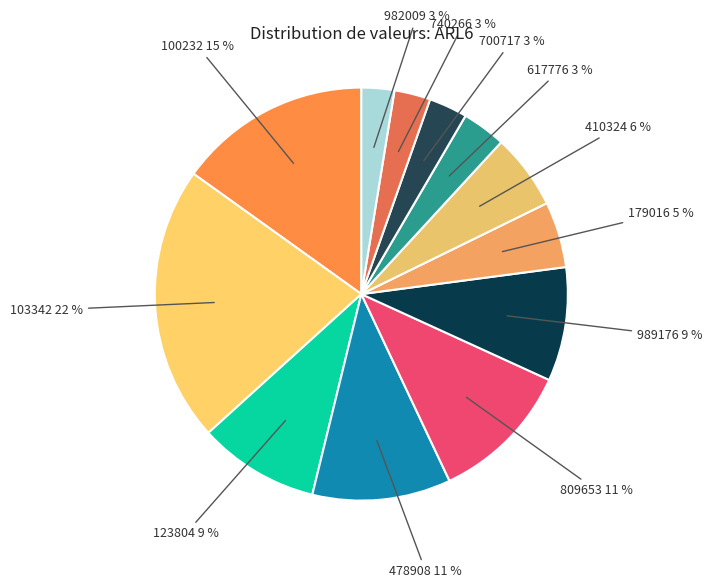

What is the largest slice in the pie chart?

103342